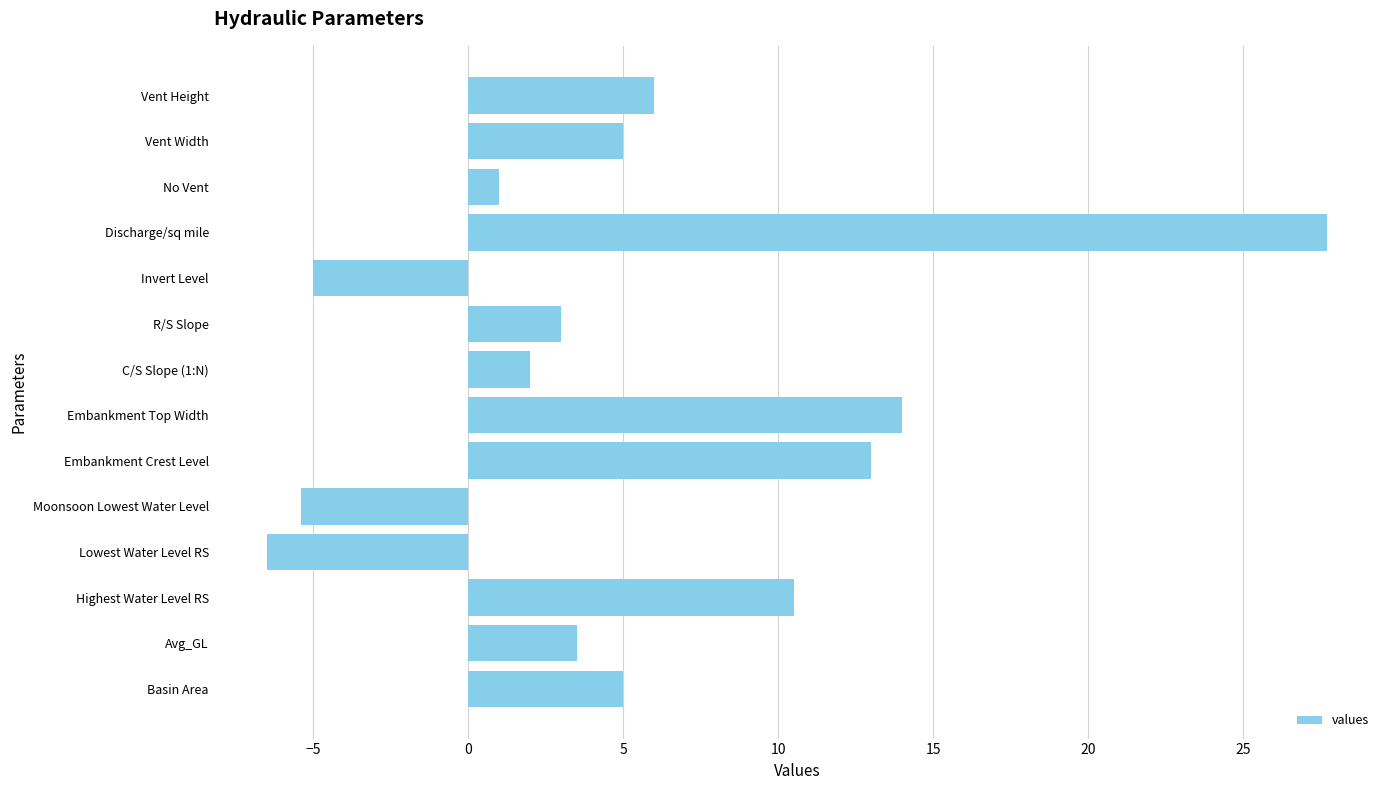

How many data points are less than 5?

7